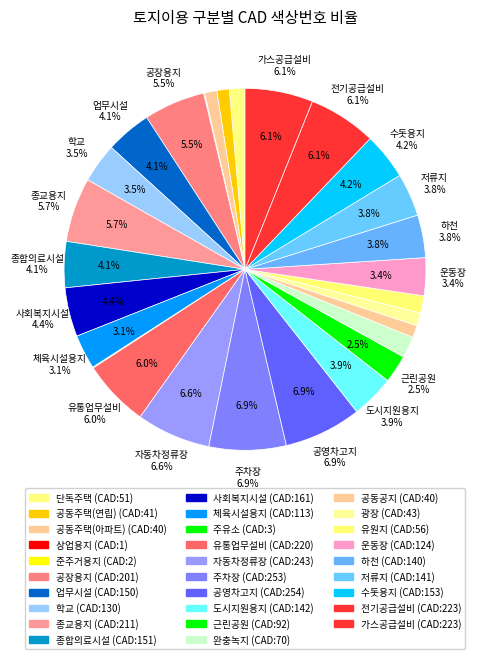

True or false: 업무시설 accounts for 7% of the total.

False